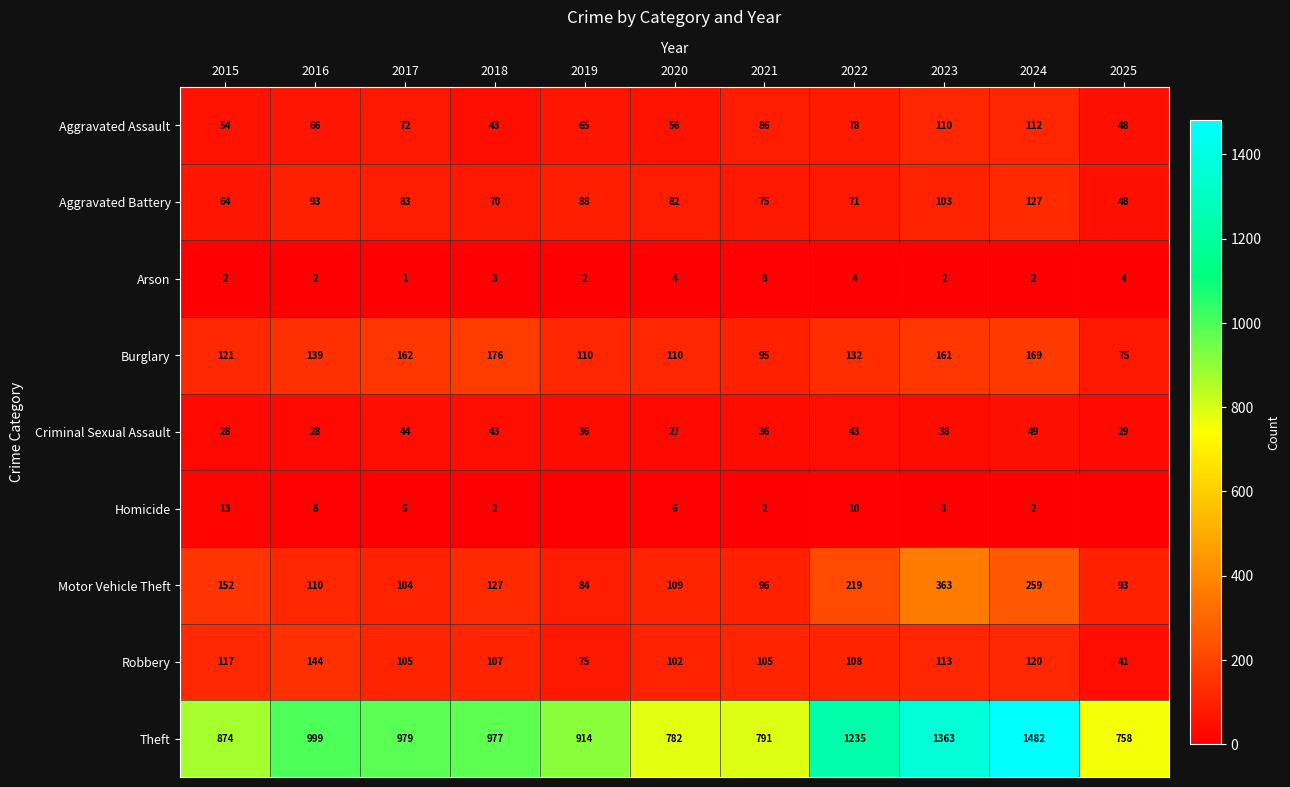

What is the difference between the second highest and second lowest values in the Theft series?

581